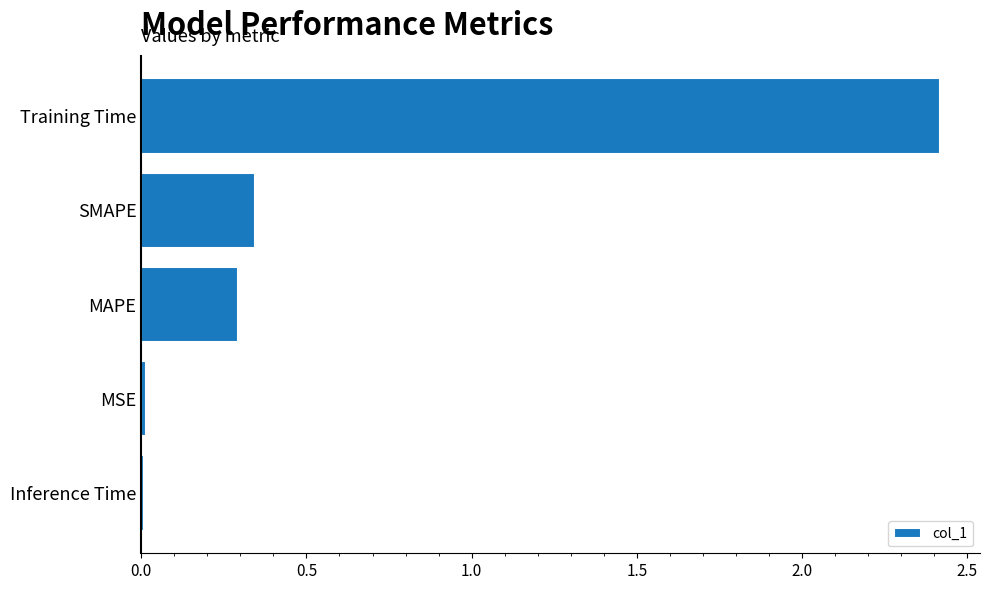

True or false: the data shows 0.3 at SMAPE.

True